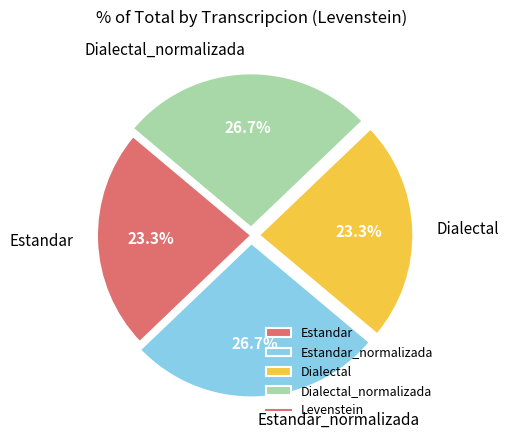

Approximately how many times larger is the value at Estandar compared to Dialectal?

1.0